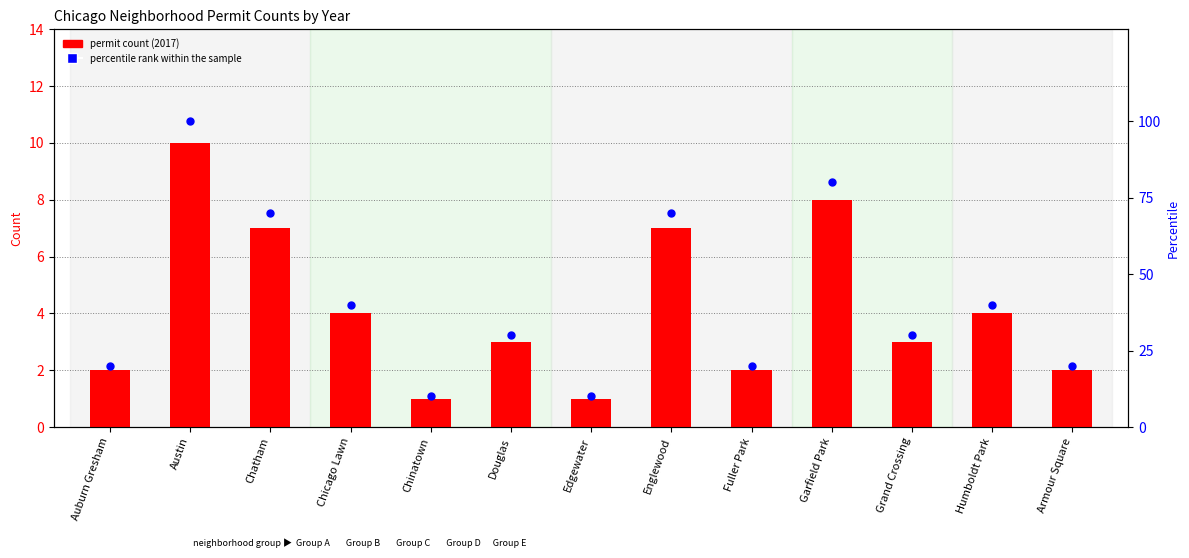

Which has a higher value, Edgewater or Grand Crossing?

Grand Crossing